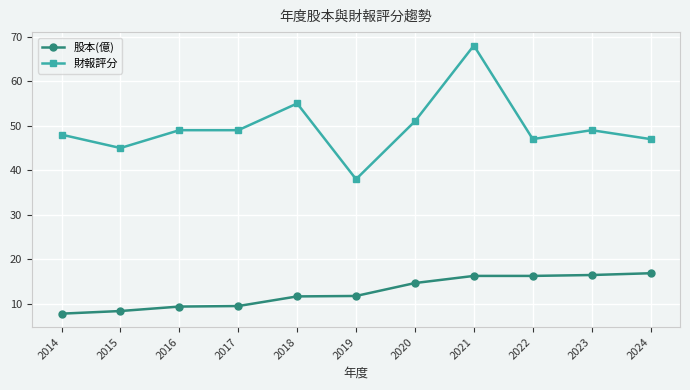

True or false: 財報評分 and 股本(億) intersect in this chart.

False